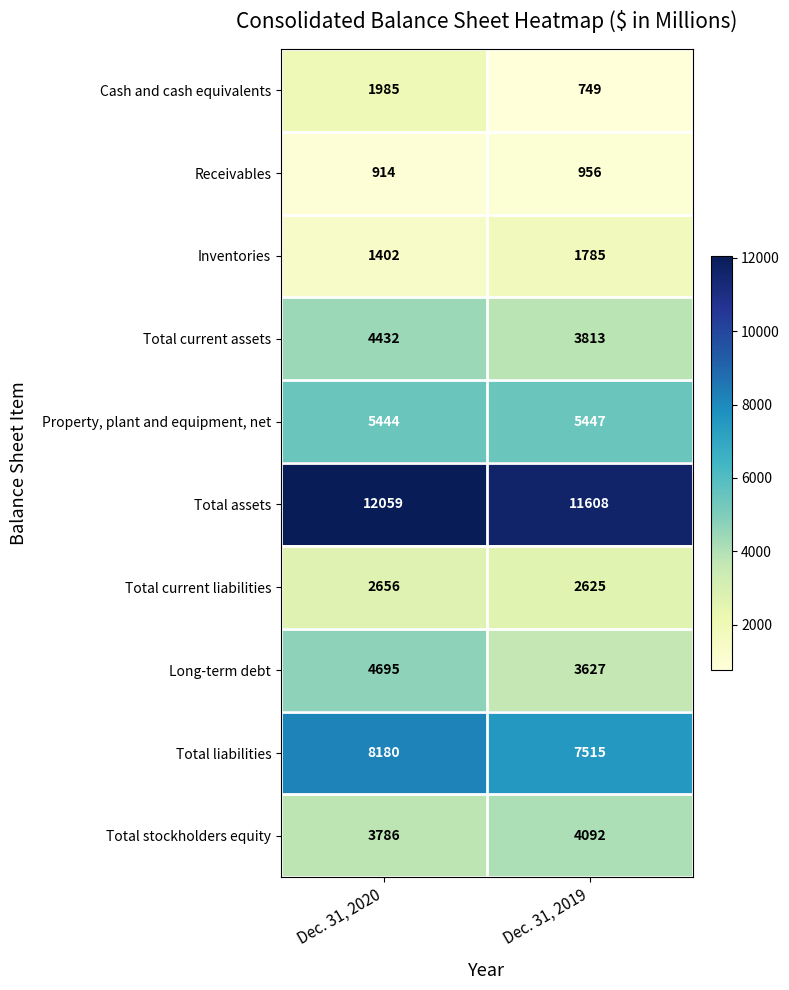

Which series changed the most between Dec. 31, 2020 and Dec. 31, 2019?

Cash and cash equivalents